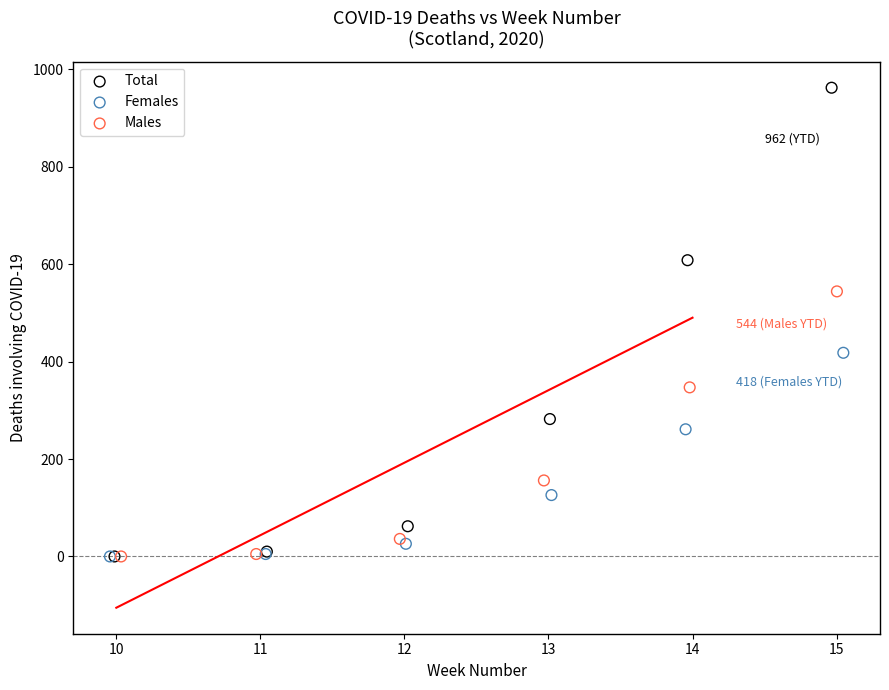

Which series contains the highest Y value?

Total